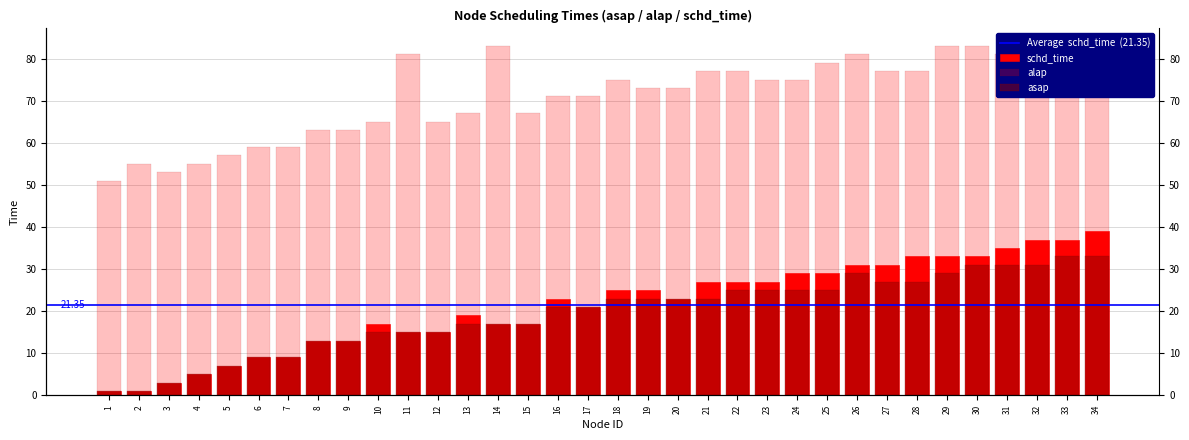

Is it true that schd_time equals 1 at 3?

False